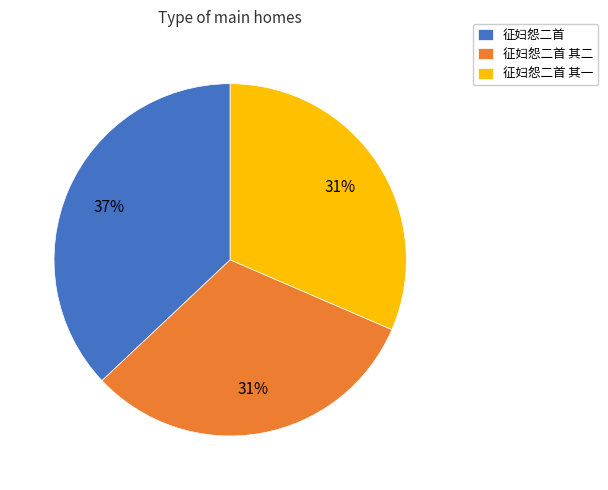

True or false: 征妇怨二首 其二 accounts for 31% of the total.

True